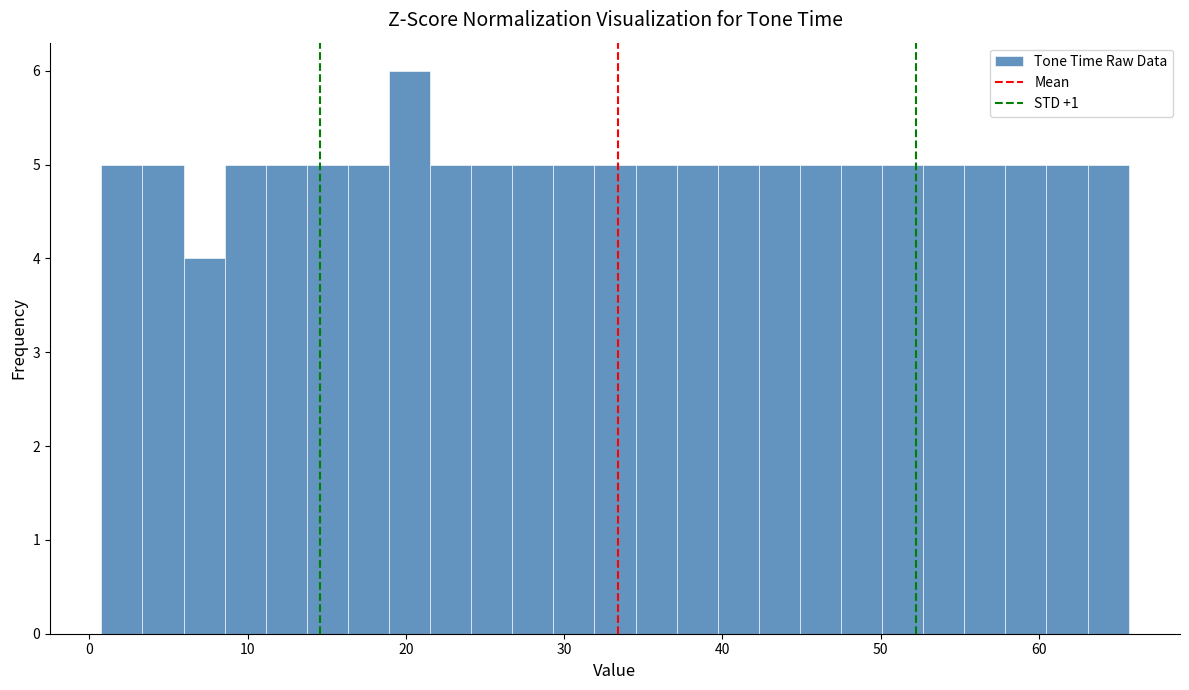

Read against the x-axis, roughly where is the centre of the tallest bar?

20